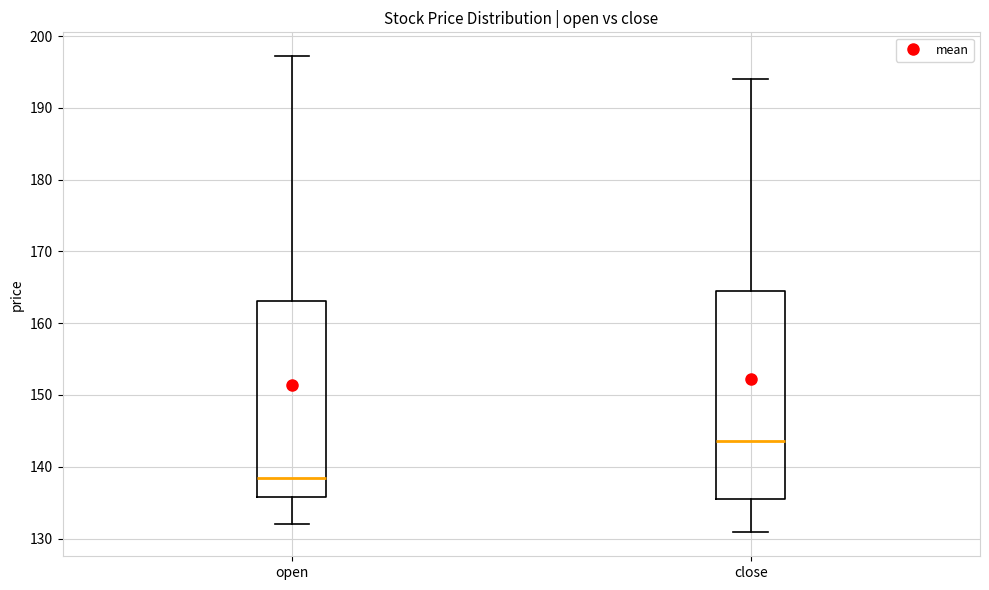

Reading left to right, transcribe this box plot: for each box, give where its median line is, the range the box spans, and where its two whiskers end, as read against the y-axis. The values are not printed on the chart, so give them approximately, as read against the axis.

open: median 138, box 136 to 163, whiskers 132 to 197
close: median 144, box 136 to 164, whiskers 131 to 194